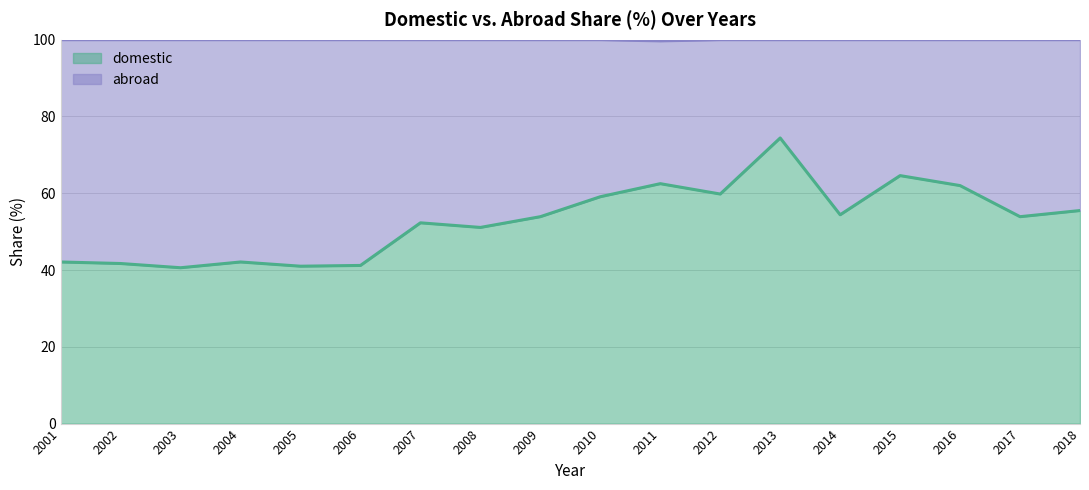

Rank the categories by value from lowest to highest.

2003, 2005, 2006, 2002, 2001, 2004, 2008, 2007, 2009, 2017, 2014, 2018, 2010, 2012, 2016, 2011, 2015, 2013